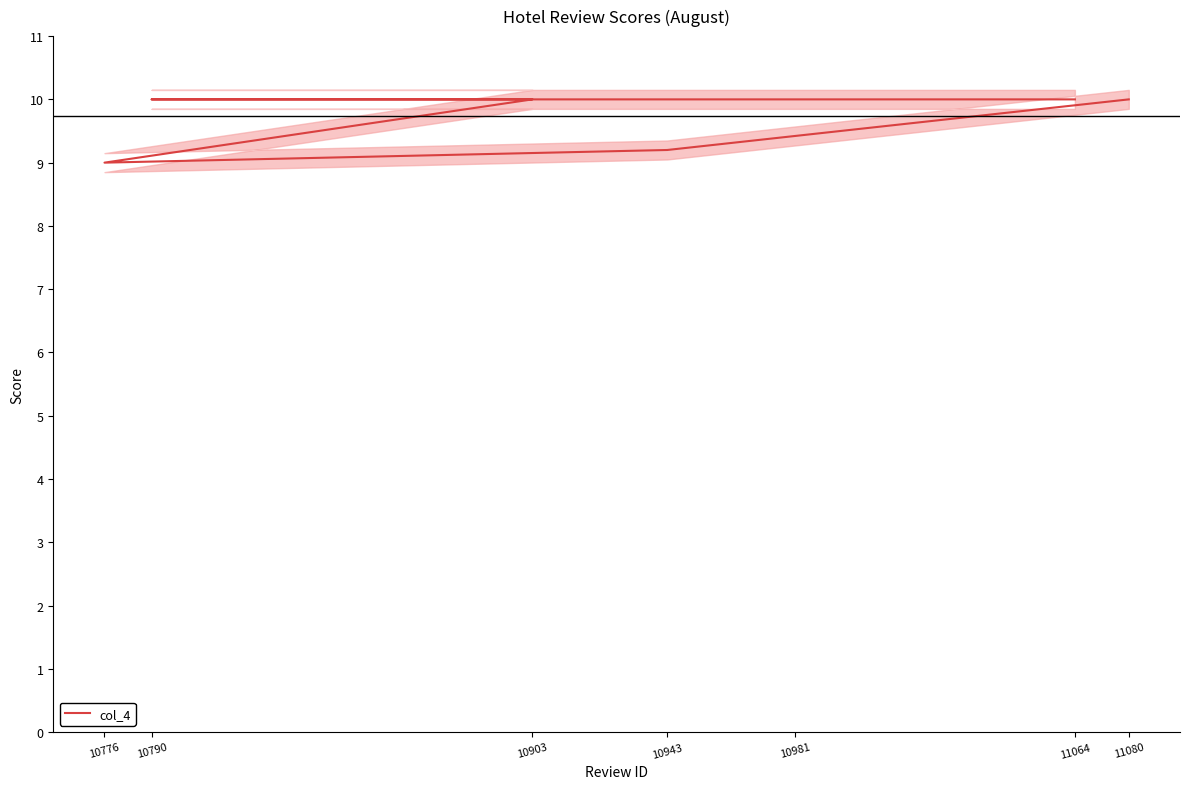

List the labels in order of value, smallest first.

10776, 10943, 11080, 10903, 10790, 10981, 11064